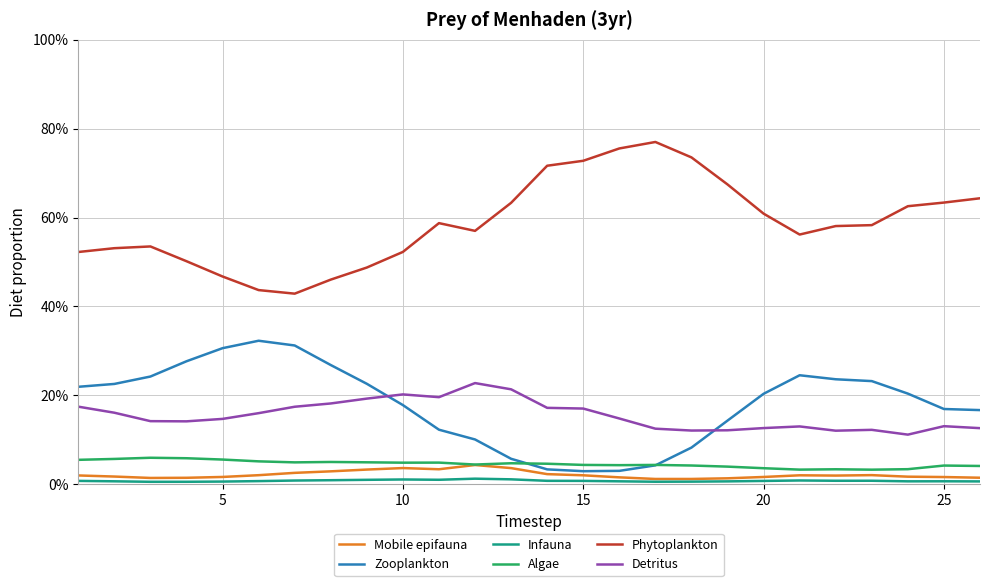

What are all the series names shown in the legend?

Mobile epifauna, Zooplankton, Infauna, Algae, Phytoplankton, Detritus